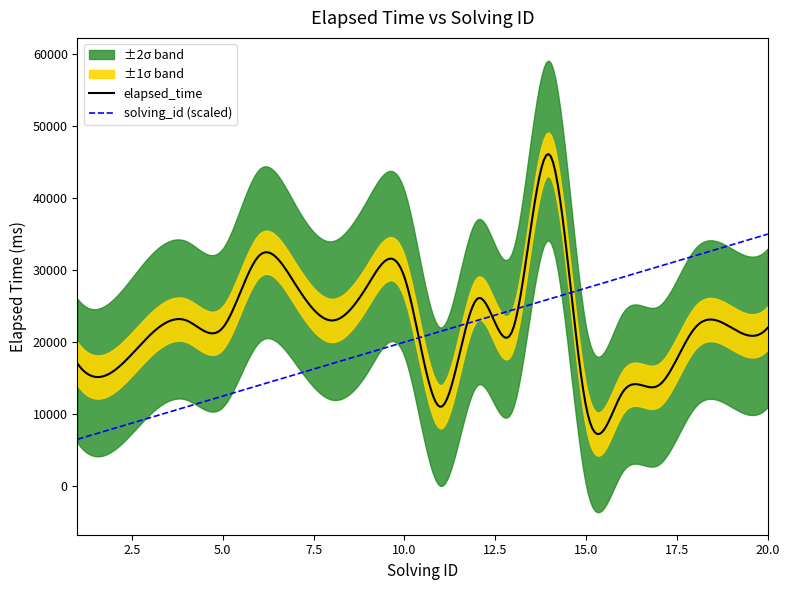

What is the sum of all solving_id values?

210